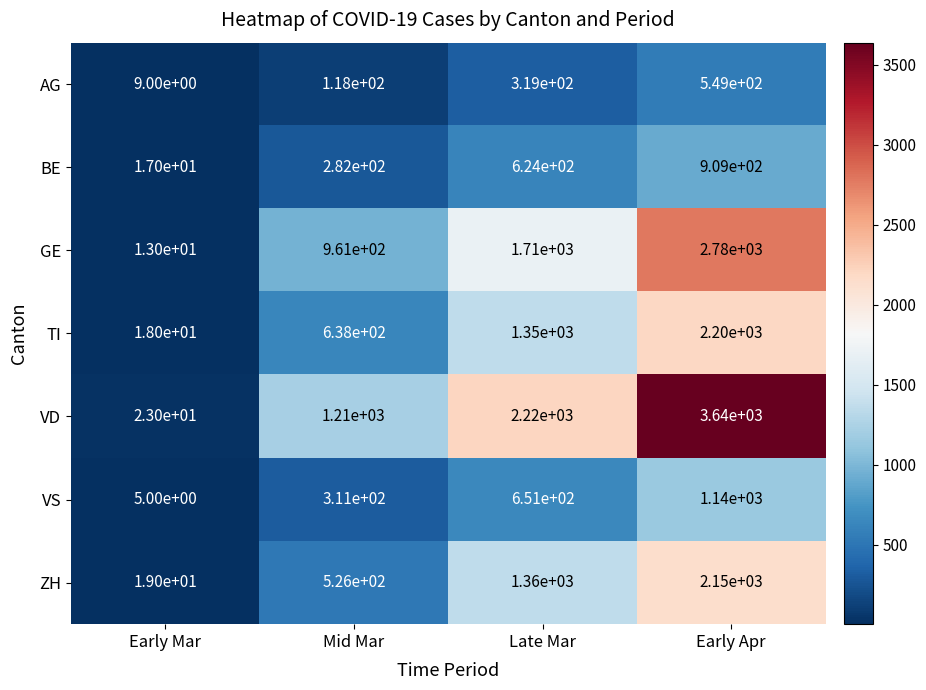

Which series has the largest range (max minus min)?

VD